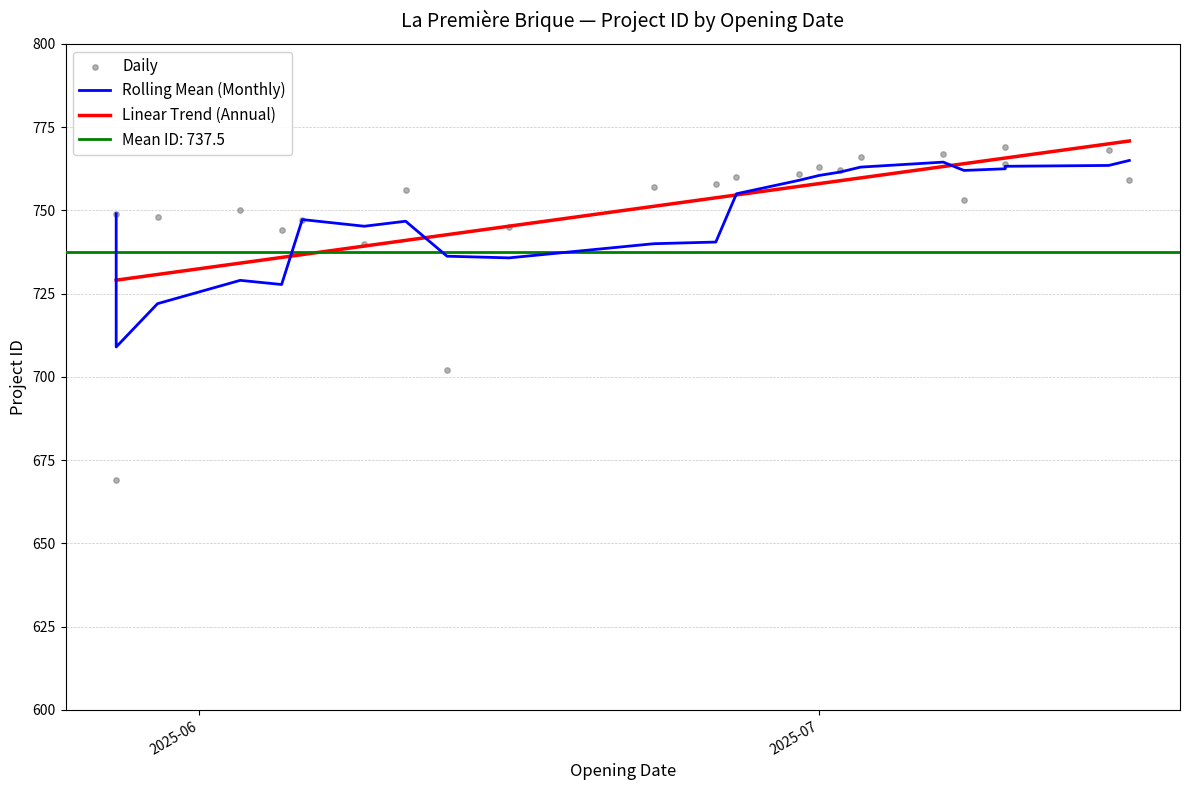

At how many categories does at least one series exceed 759?

11